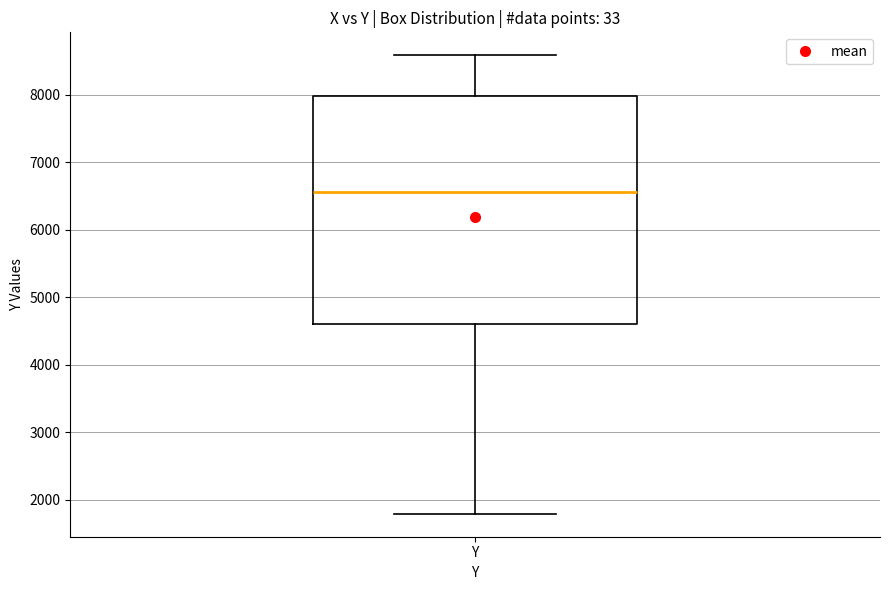

Where is the upper edge of the box for Y on the y-axis? The values are not printed on the chart, so give them approximately, as read against the axis.

8000